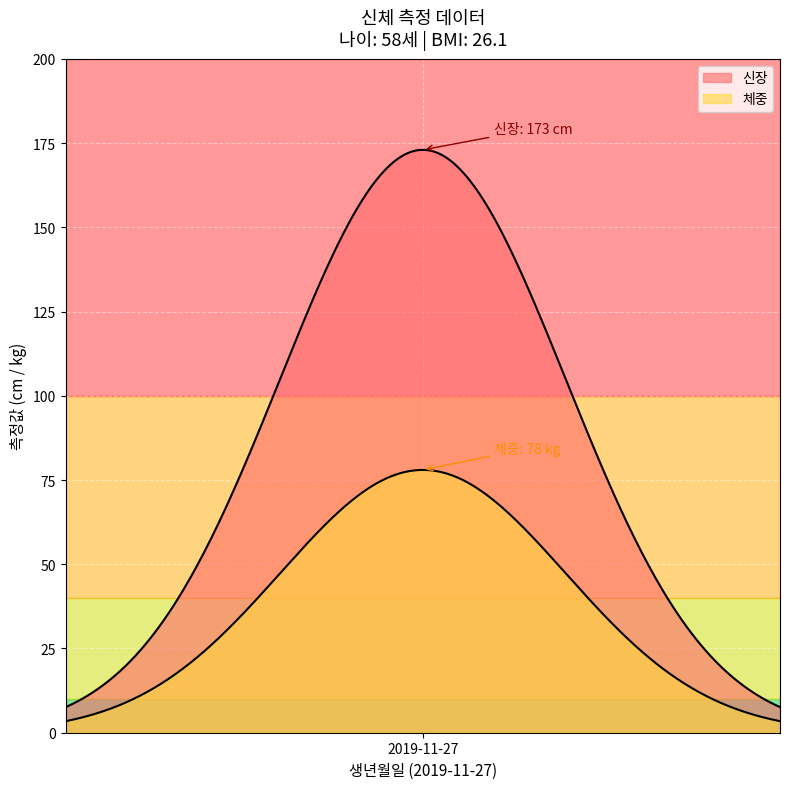

How many lines are shown in the chart?

2